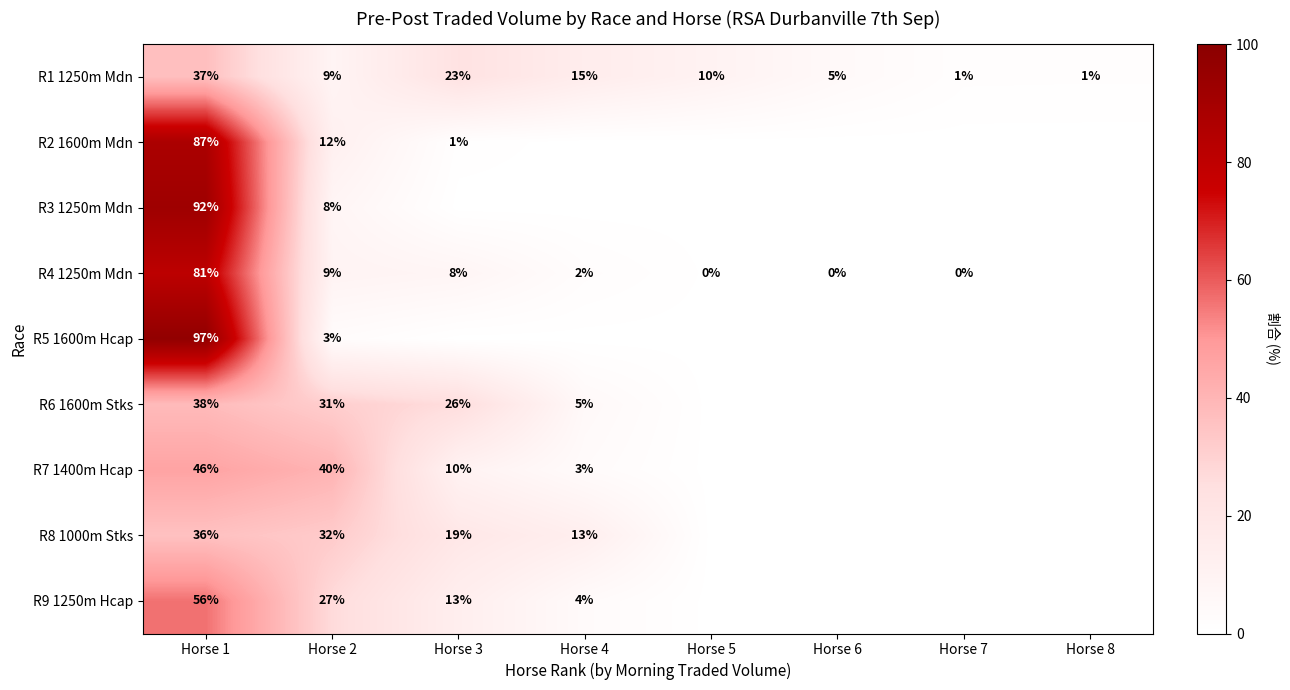

What is the total value across all series at Horse 4?

42.1